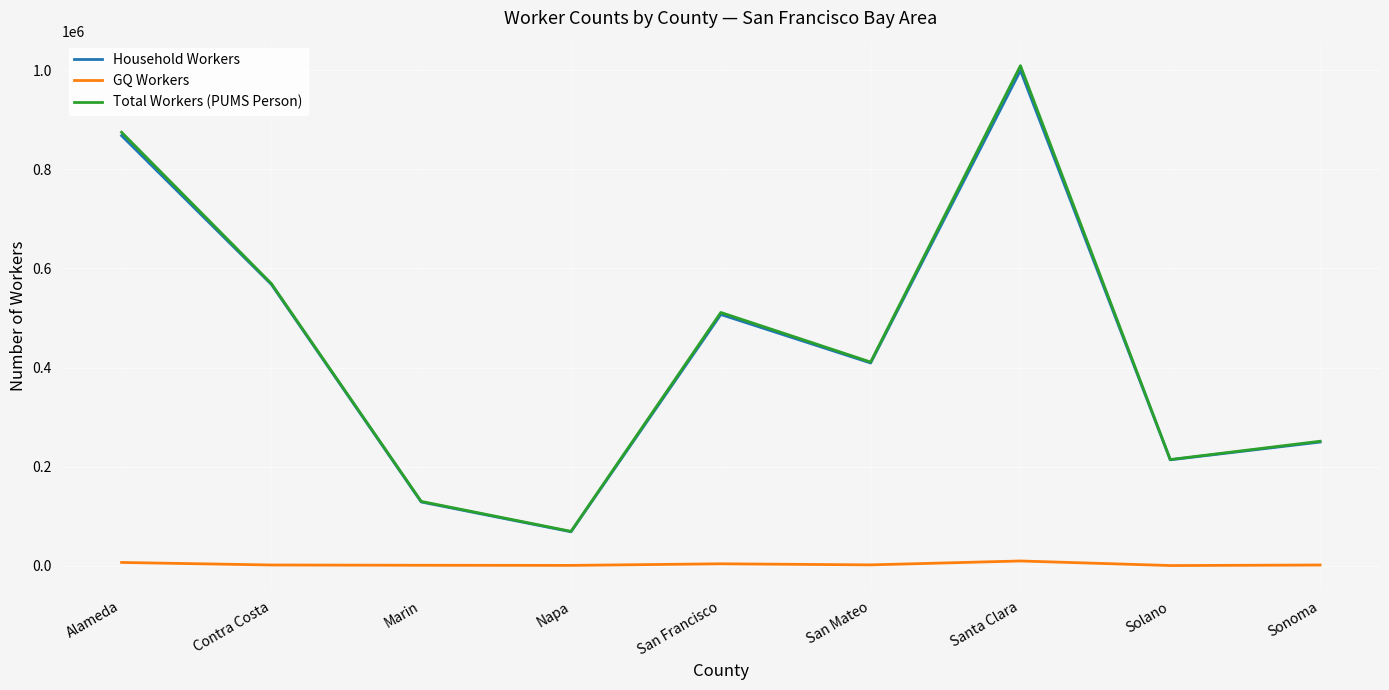

The Household Workers series shows 128813 at Marin. True or false?

True